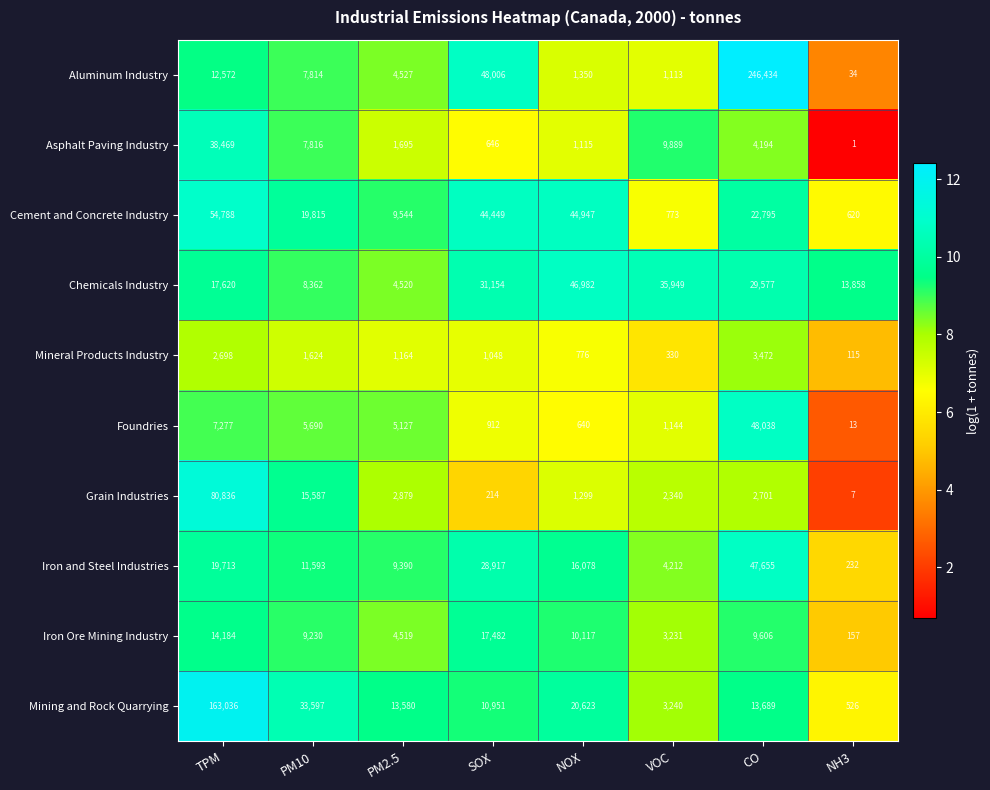

What is the greatest value displayed?

246434